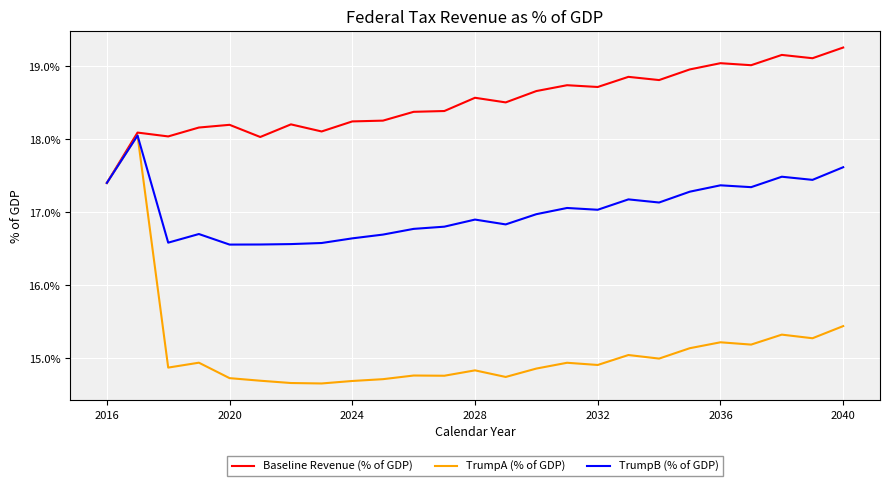

At which category is the sum across all series the highest?

2016